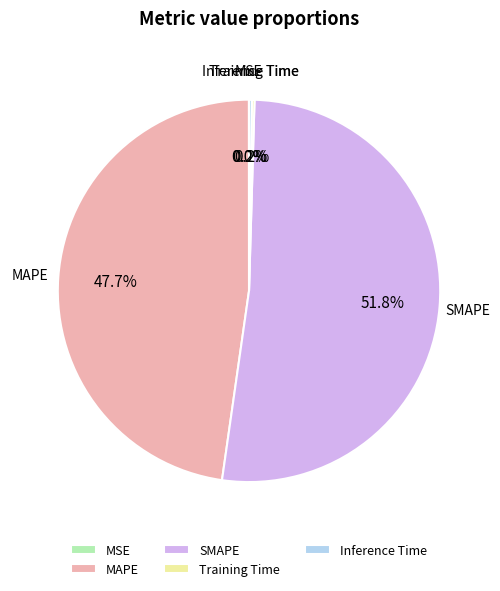

Is there a majority slice in this chart?

Yes